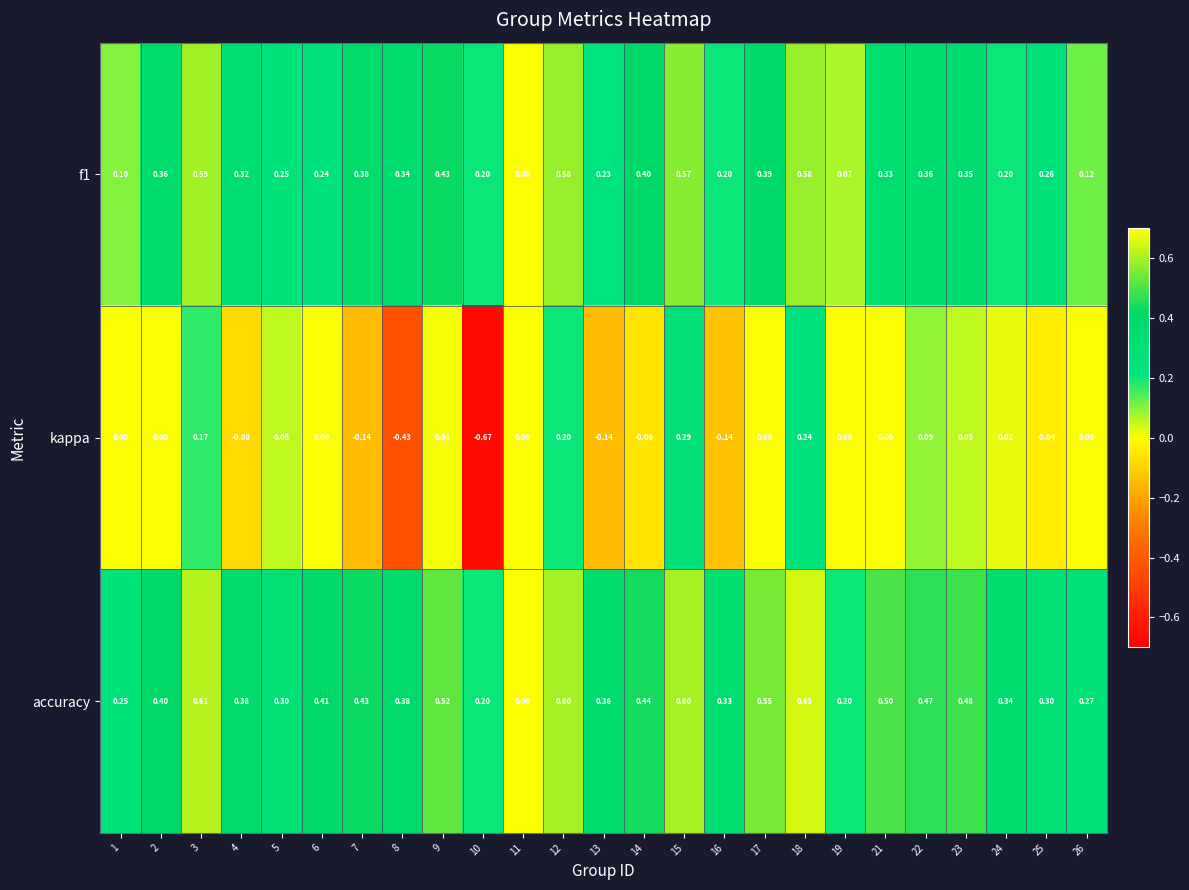

Which series changed the most between 1 and 6?

accuracy